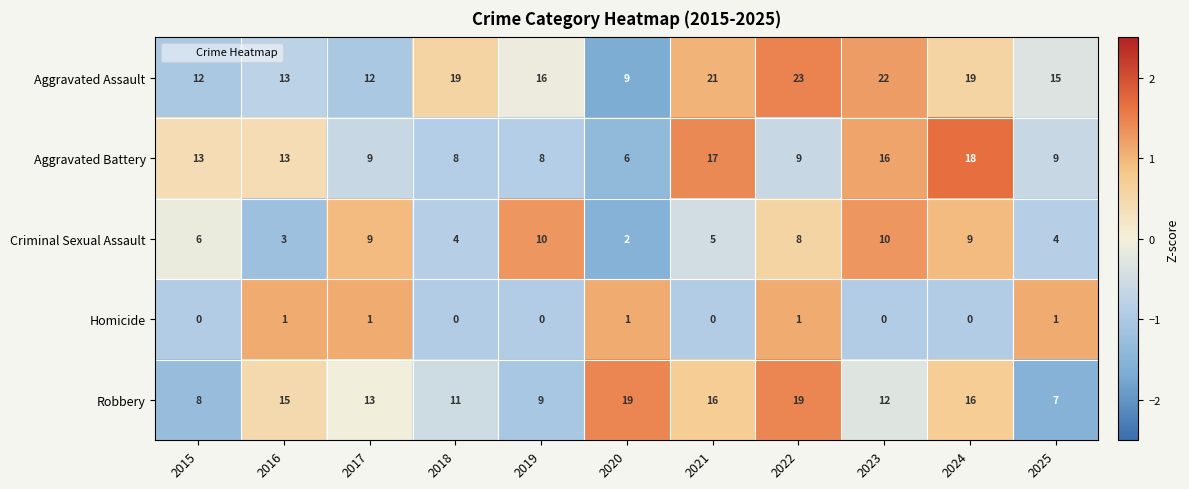

How many values in the Criminal Sexual Assault series are below 6?

5